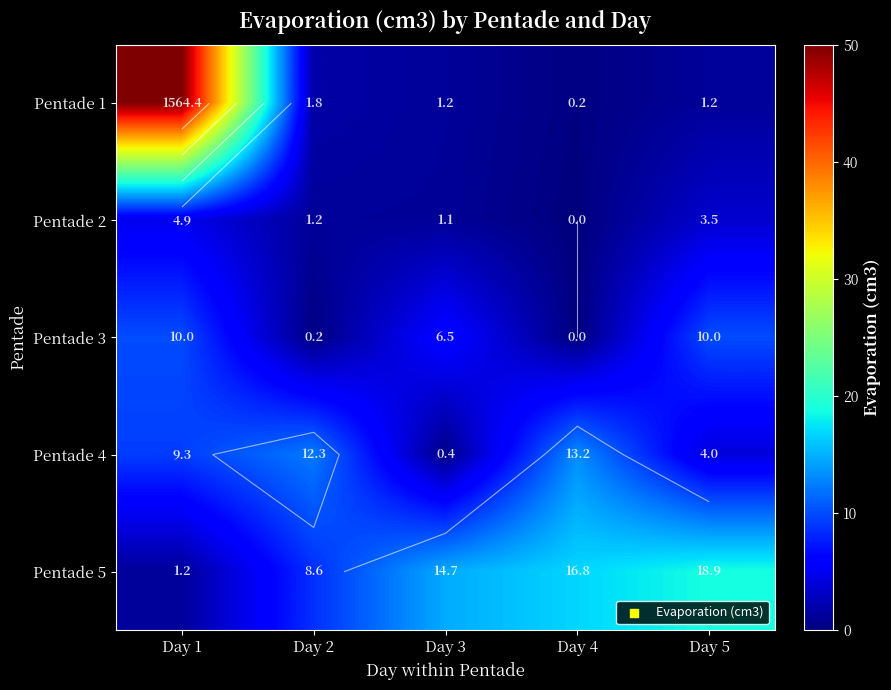

List the labels in order of Pentade 4 value, smallest first.

Day 3, Day 5, Day 1, Day 2, Day 4